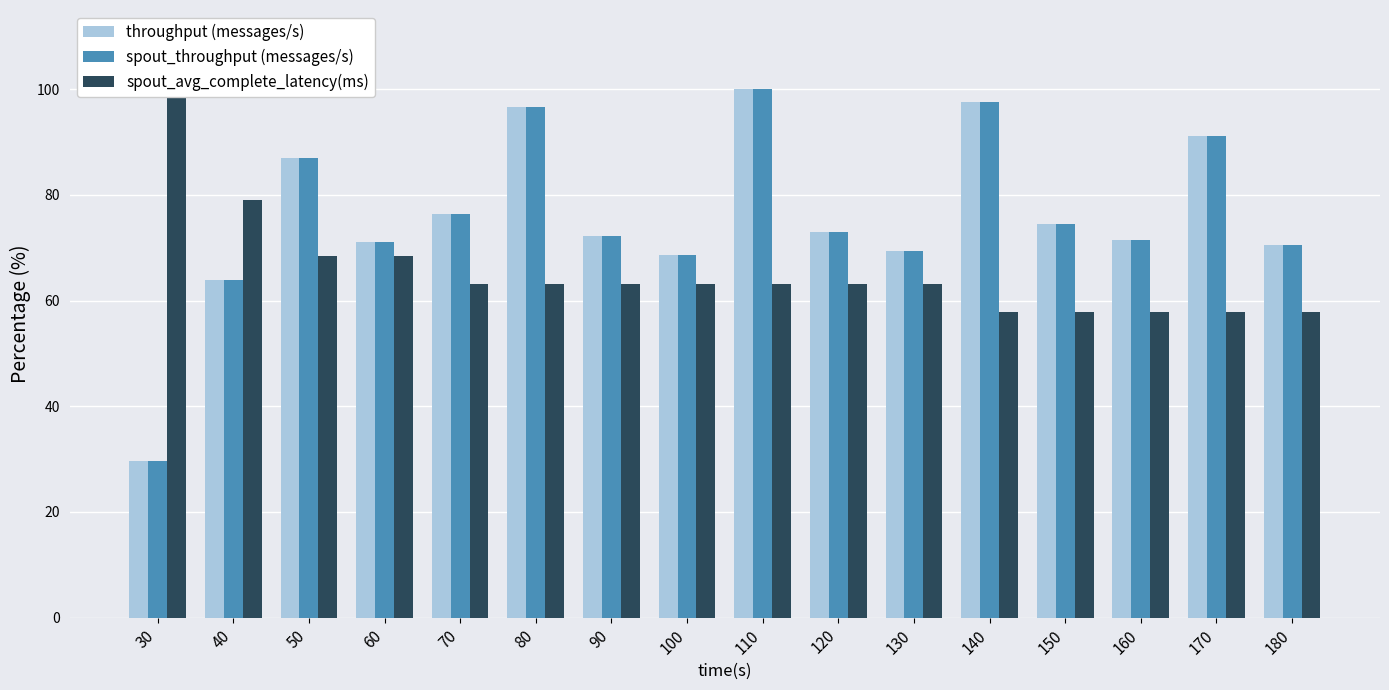

What is the sum of the spout_avg_complete_latency(ms) values at 60 and 160?

126.3